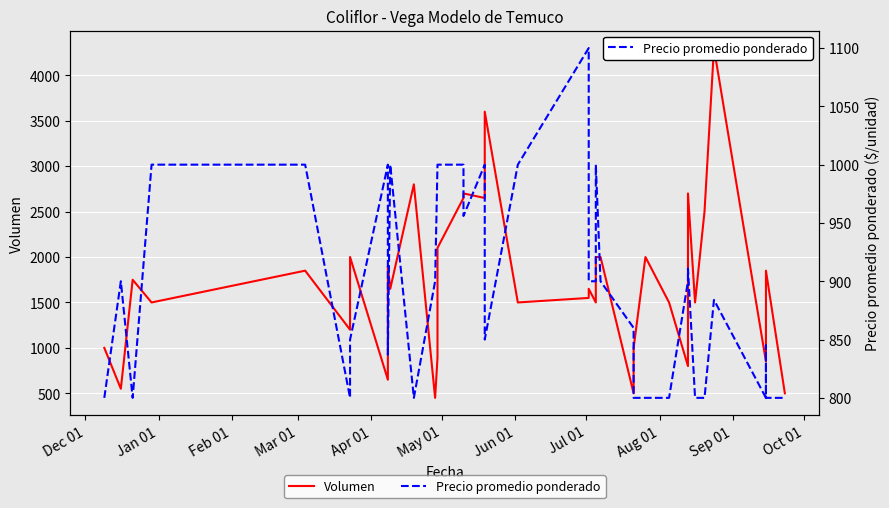

What is the average value of the Precio promedio ponderado series?

900